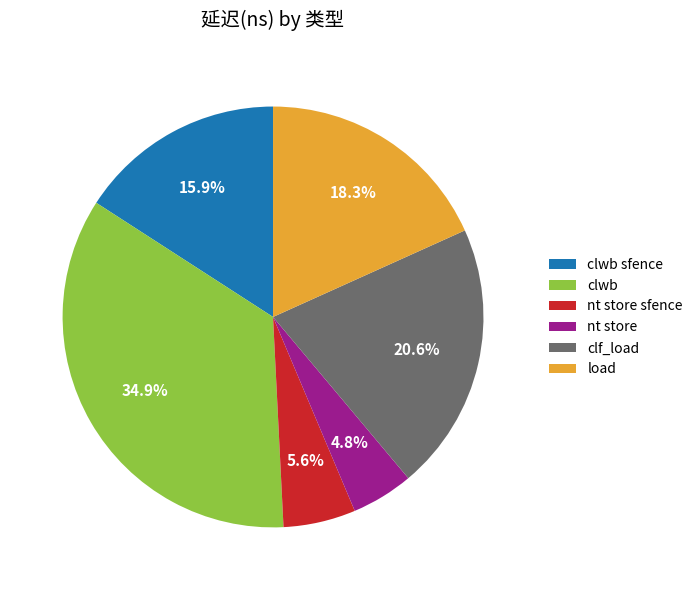

What percentage is the nt store sfence slice, to the nearest percent?

6%